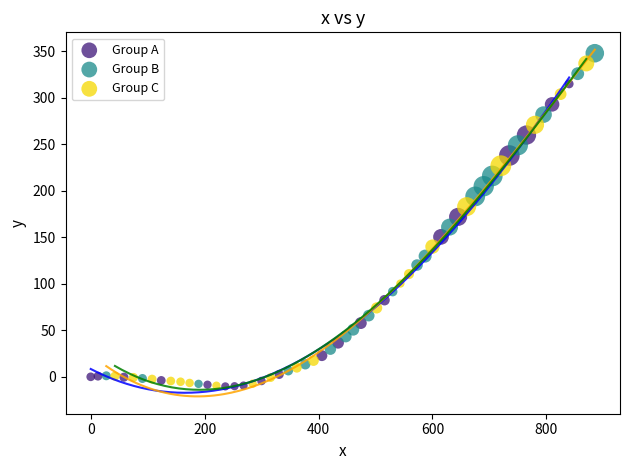

Which series has the largest Y range (max minus min)?

Group B